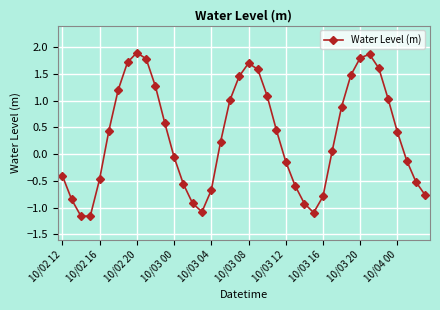

True or false: there are more than 2 points higher than both neighbors.

True